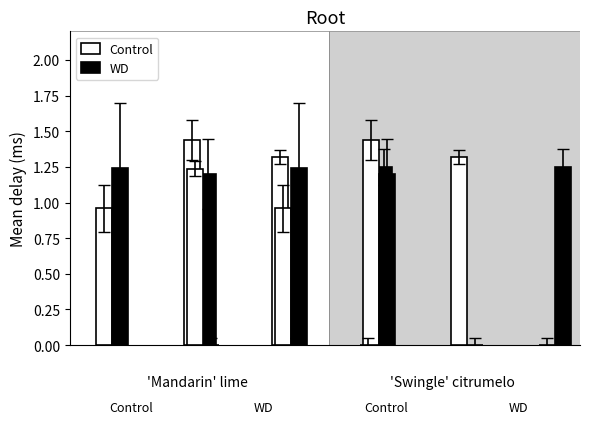

What is the value of the Control bar at the 3rd from the left?

1.4